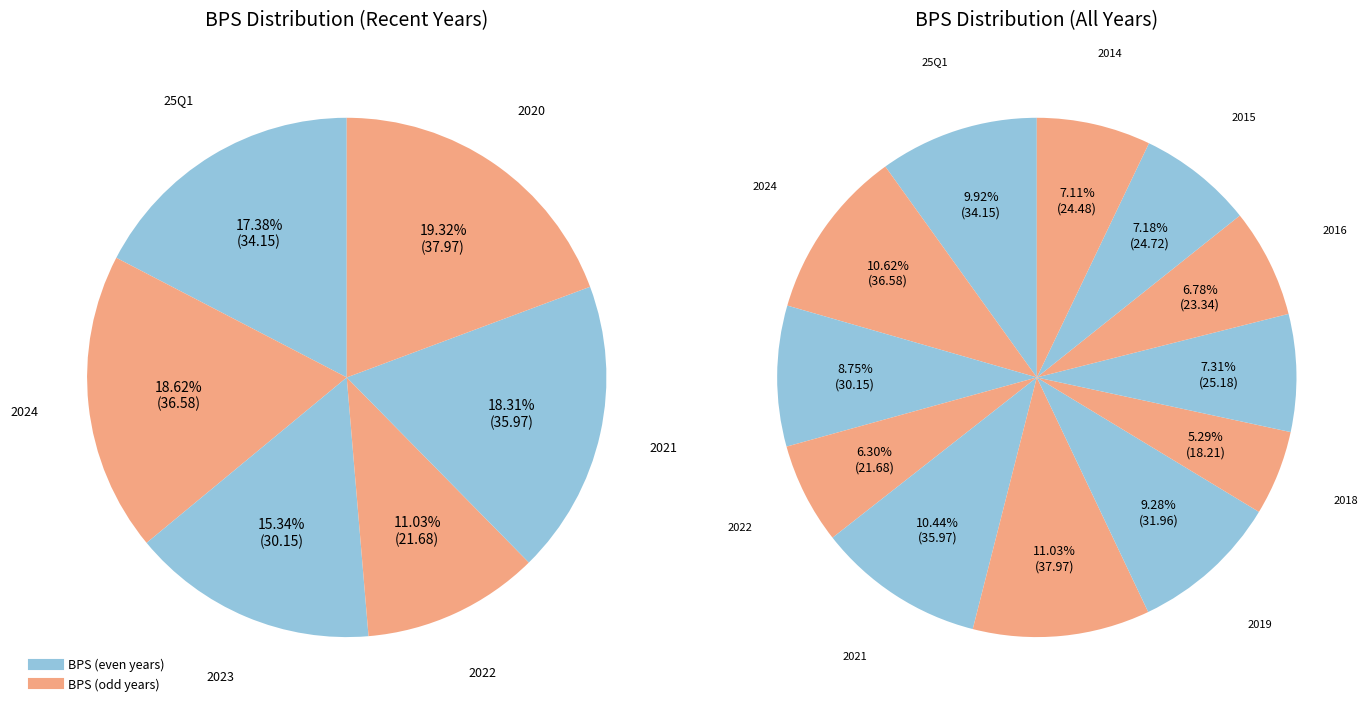

What is the change in value from 2024 to 2022?

-14.9